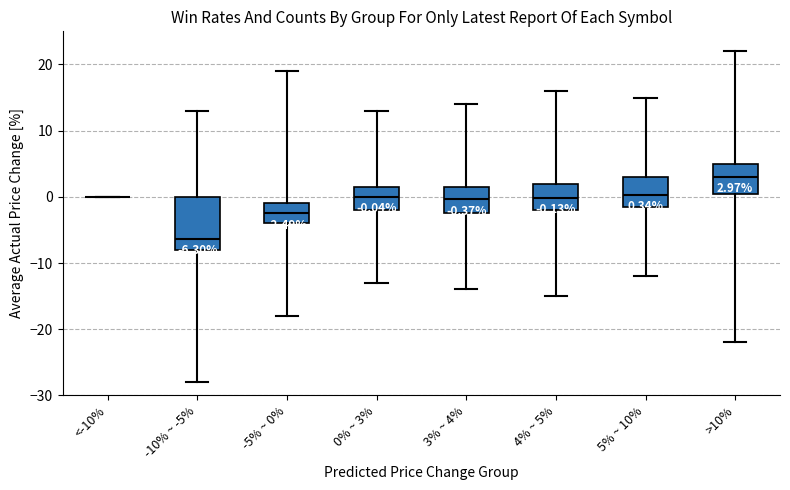

Which box is the tallest, from its lower edge to its upper edge?

-10% ~ -5%